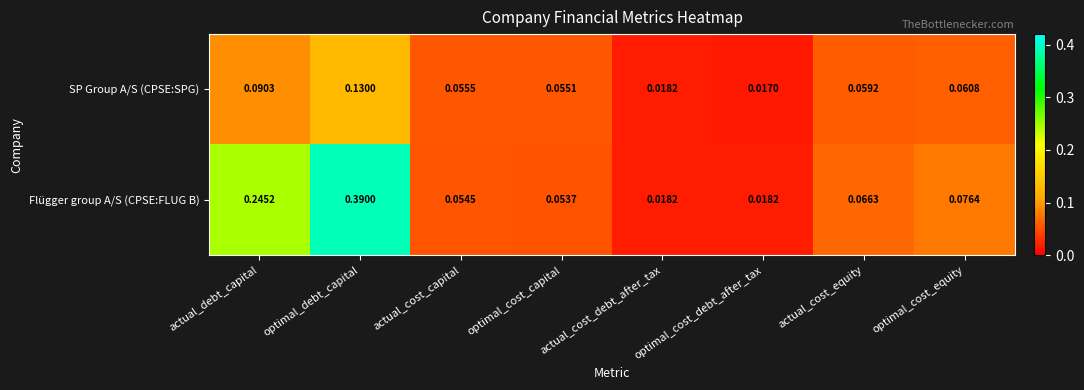

At which label does SP Group A/S (CPSE:SPG) reach its minimum?

optimal_cost_debt_after_tax